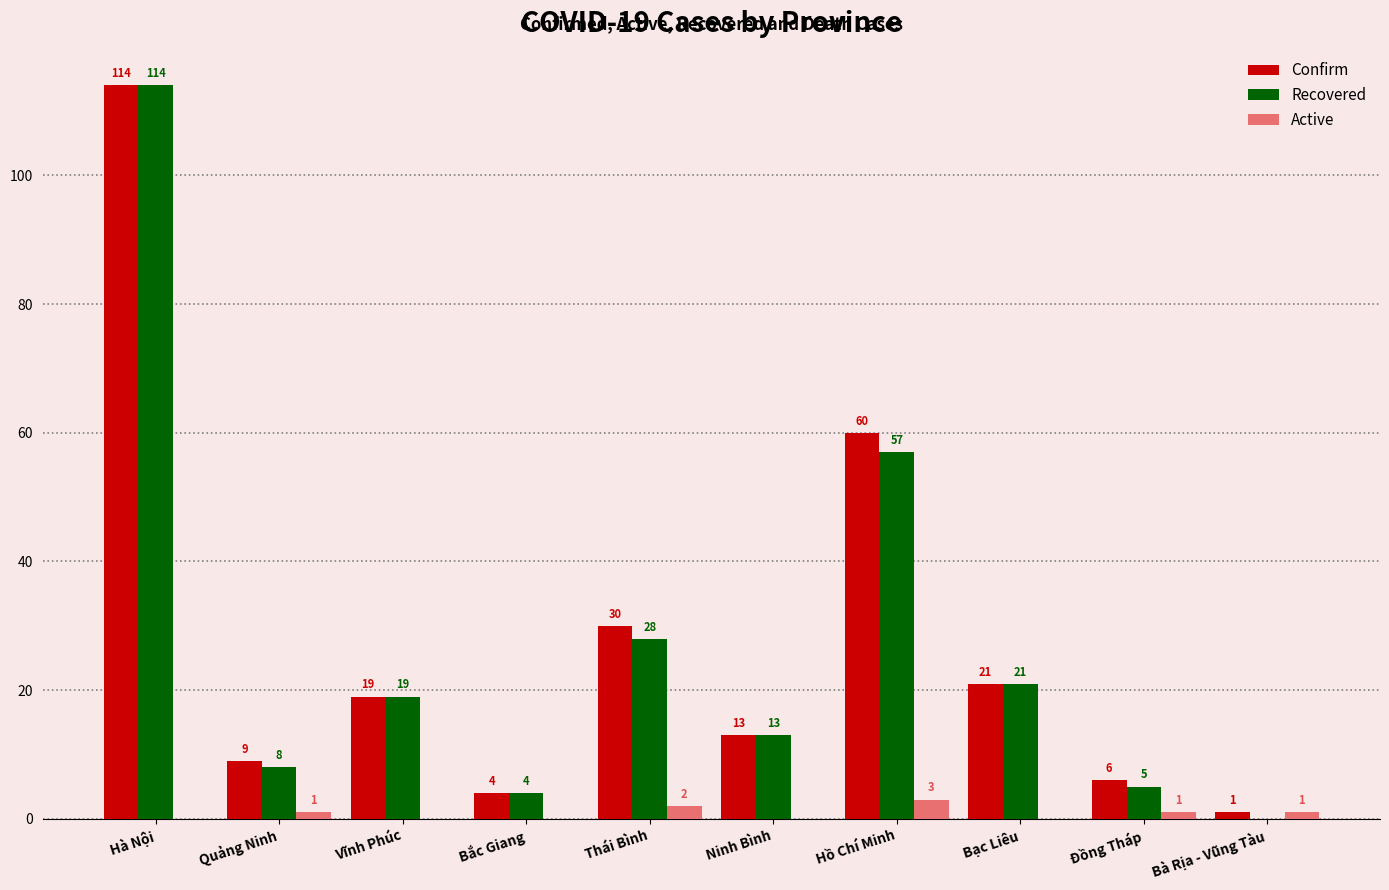

At which category is the sum across all series the highest?

Hà Nội